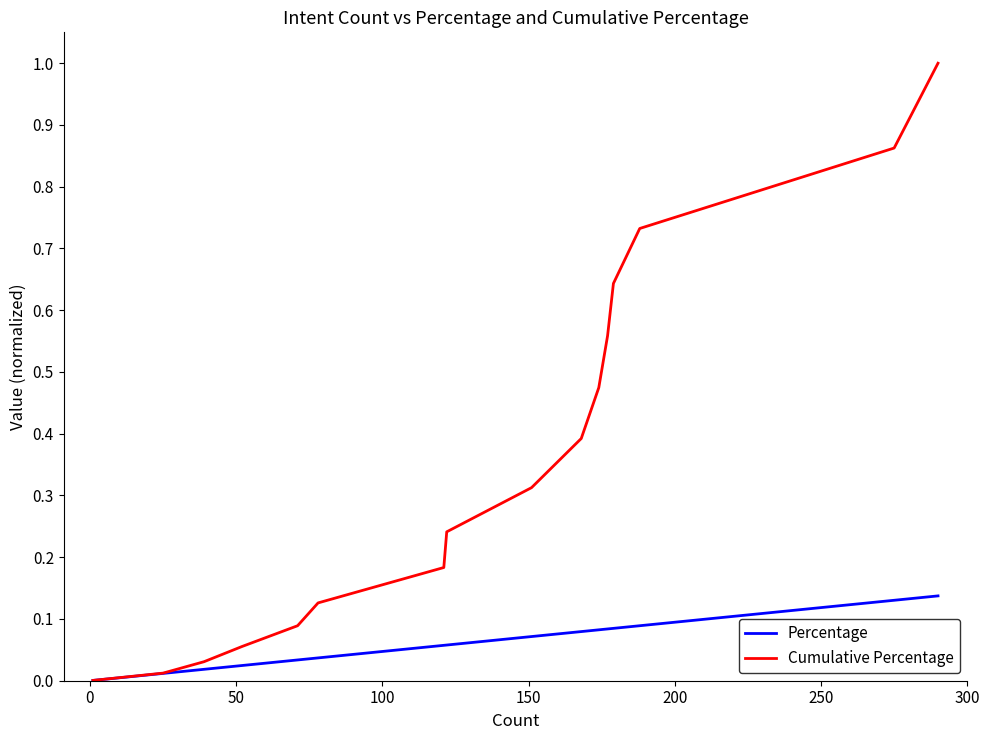

Which series has the widest spread of values?

Cumulative Percentage